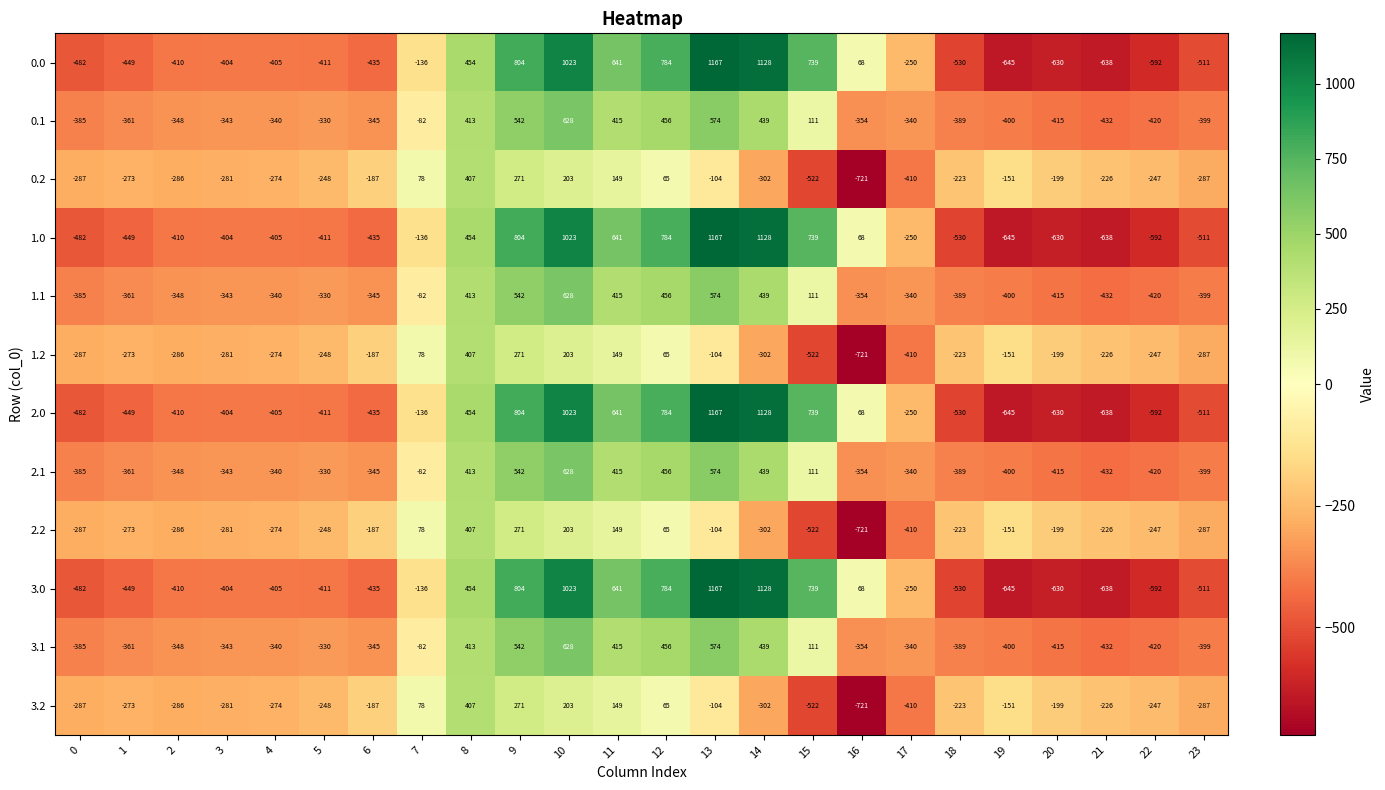

The value of 3.1 at 11 is 415. True or false?

True